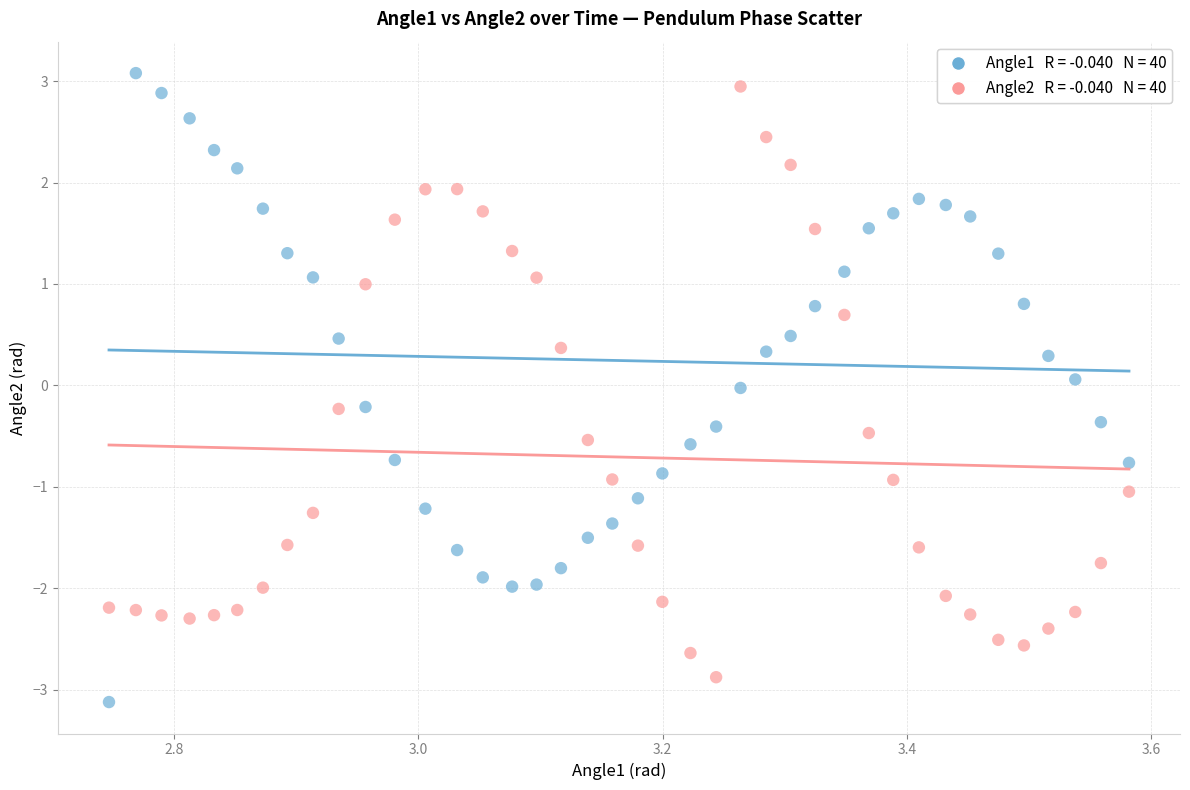

Across all data points, what is the range of Y values (max minus min)?

6.2